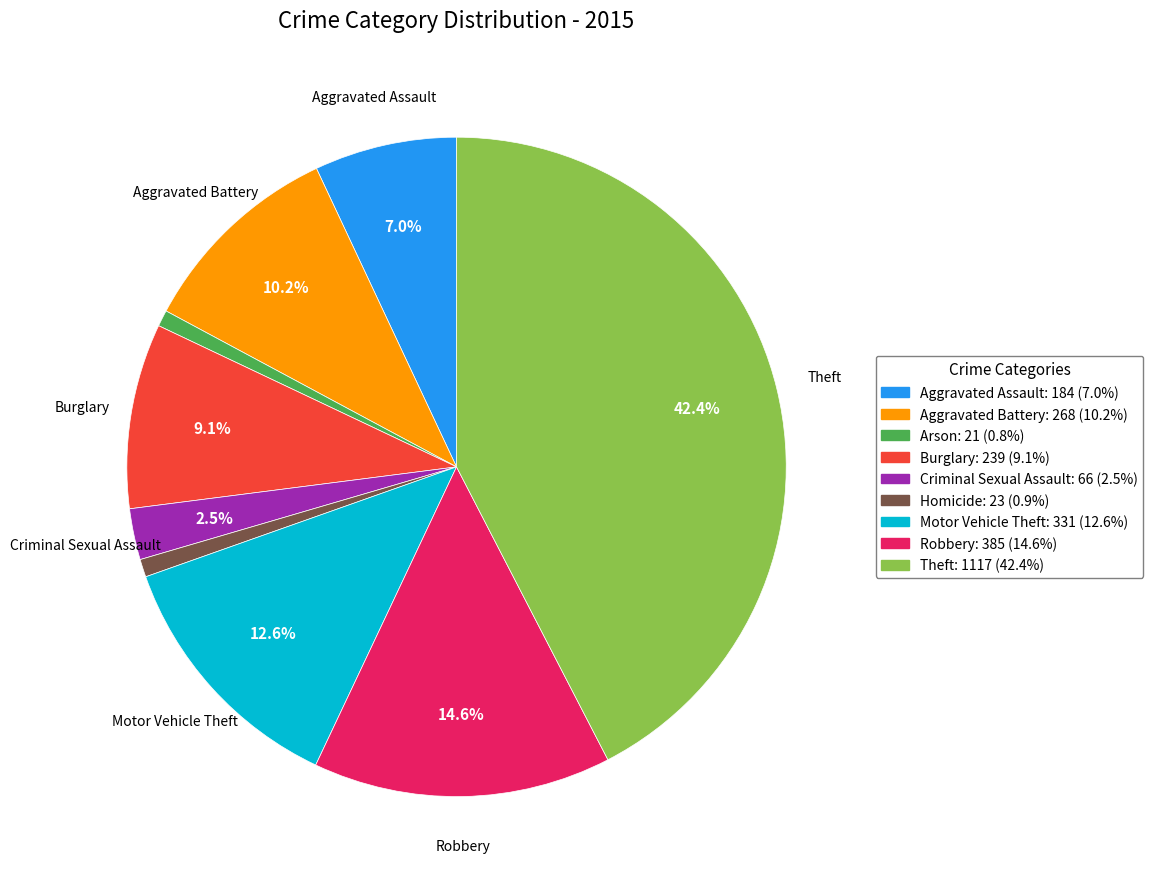

What is the ratio of the value at Robbery to the value at Motor Vehicle Theft?

1.2